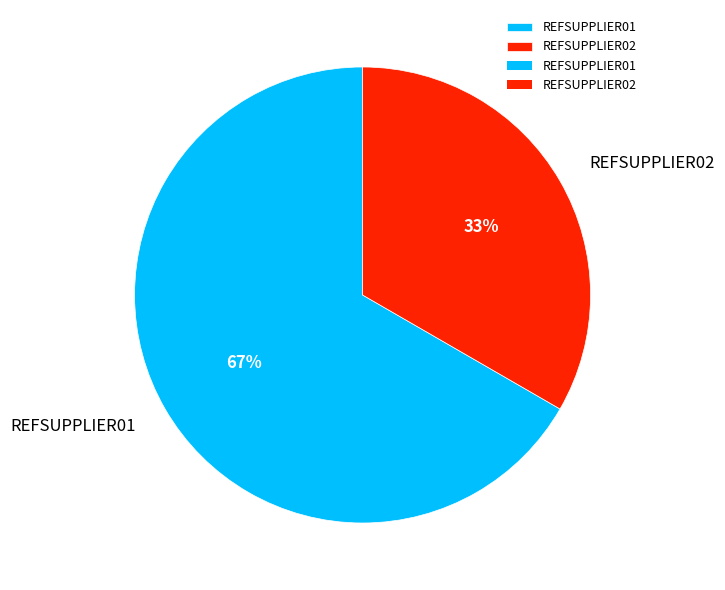

Do REFSUPPLIER01 and REFSUPPLIER02 together represent more than half of the pie?

Yes